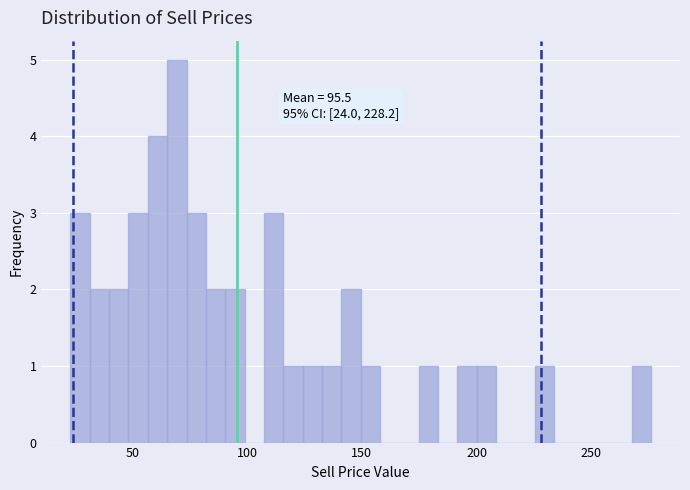

Read against the x-axis, roughly where is the centre of the tallest bar?

70